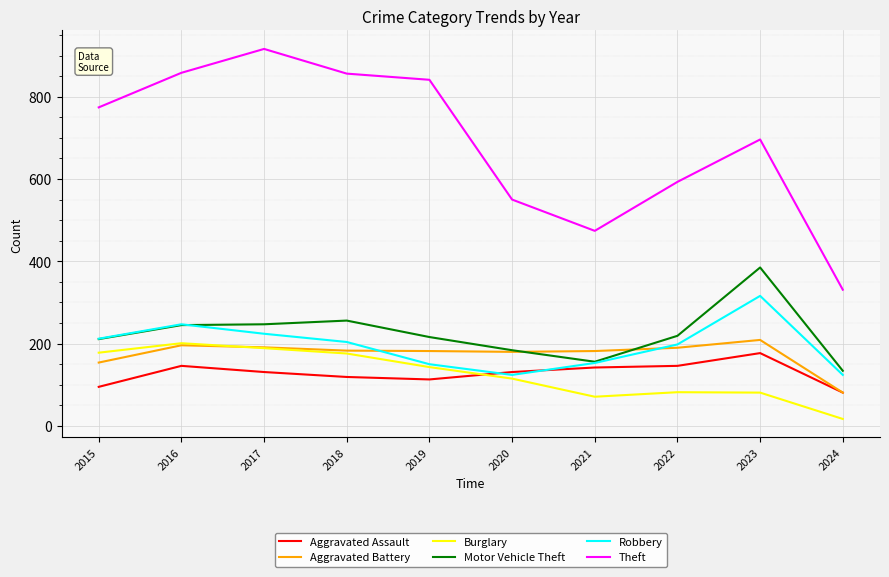

Is this an area chart (filled region under the line)?

No